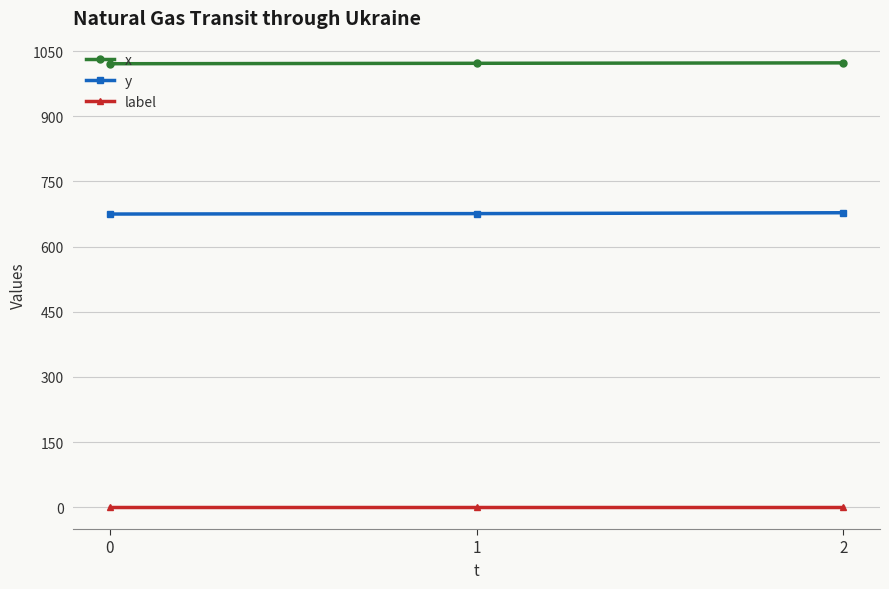

What is the sum of all label values?

3